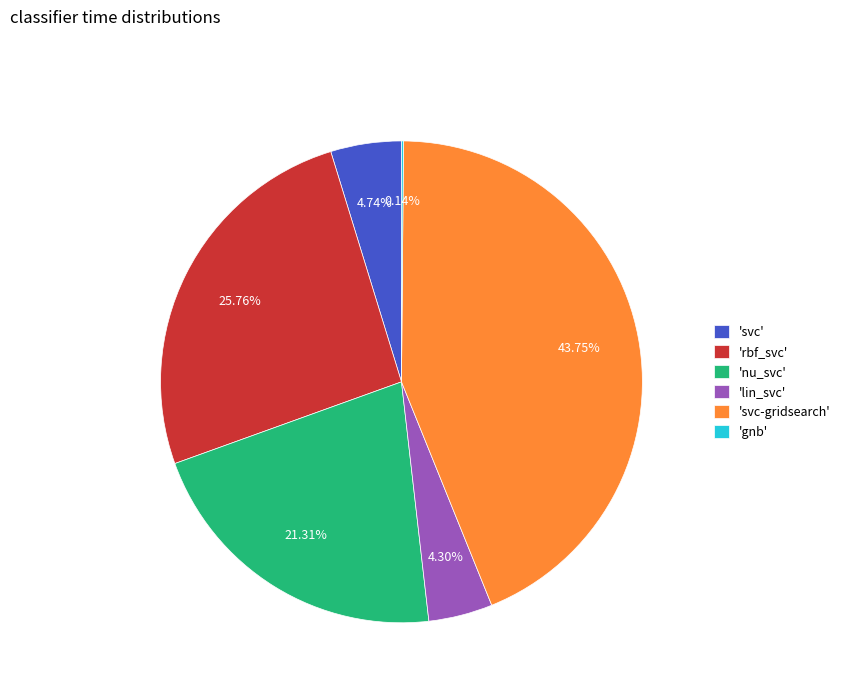

Is there any slice that represents more than half of the pie?

No